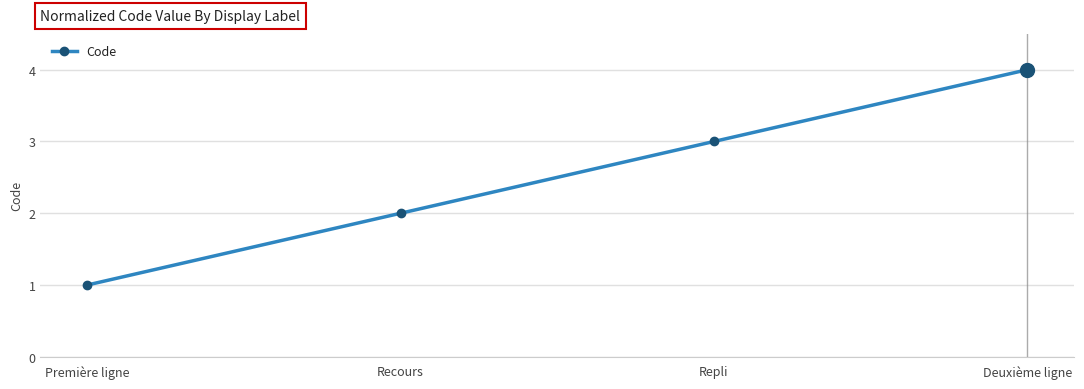

List the labels in order of value, largest first.

Deuxième ligne, Repli, Recours, Première ligne